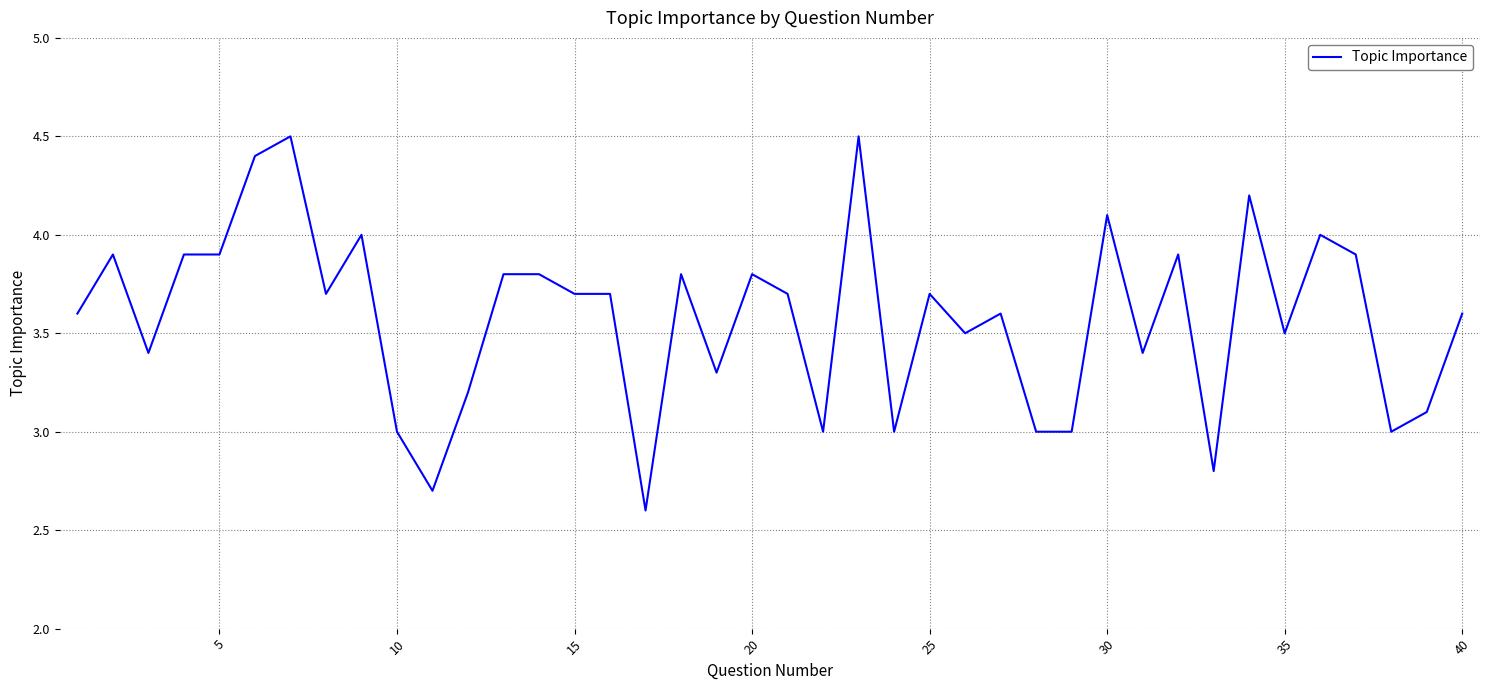

What is the smallest value displayed?

2.6